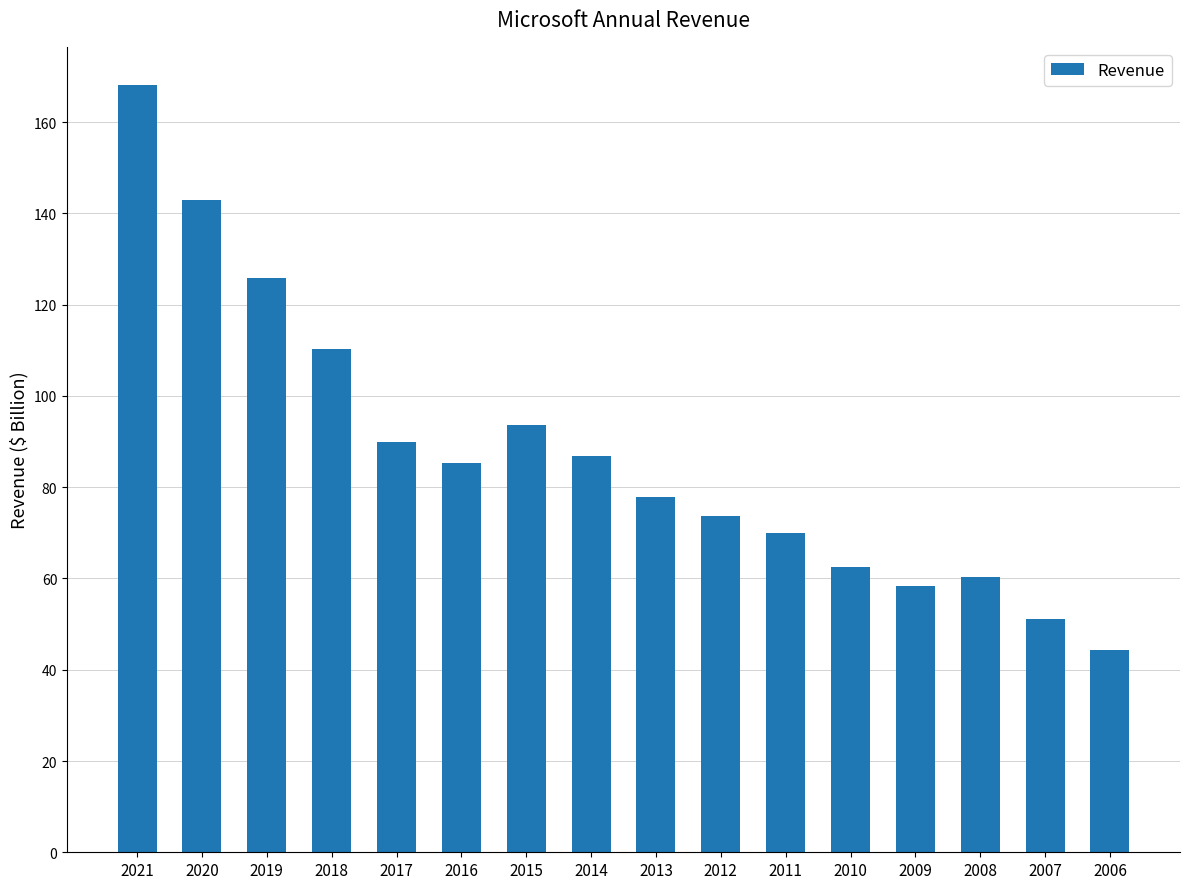

Rank the categories by value from highest to lowest.

2021, 2020, 2019, 2018, 2015, 2017, 2014, 2016, 2013, 2012, 2011, 2010, 2008, 2009, 2007, 2006